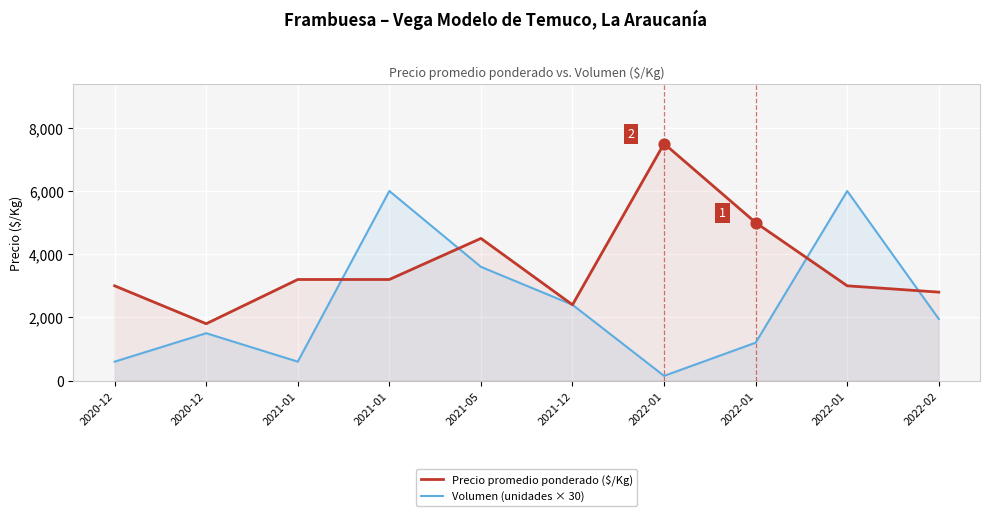

What are all the series names shown in the legend?

Precio promedio ponderado ($/Kg), Volumen (unidades × 30)